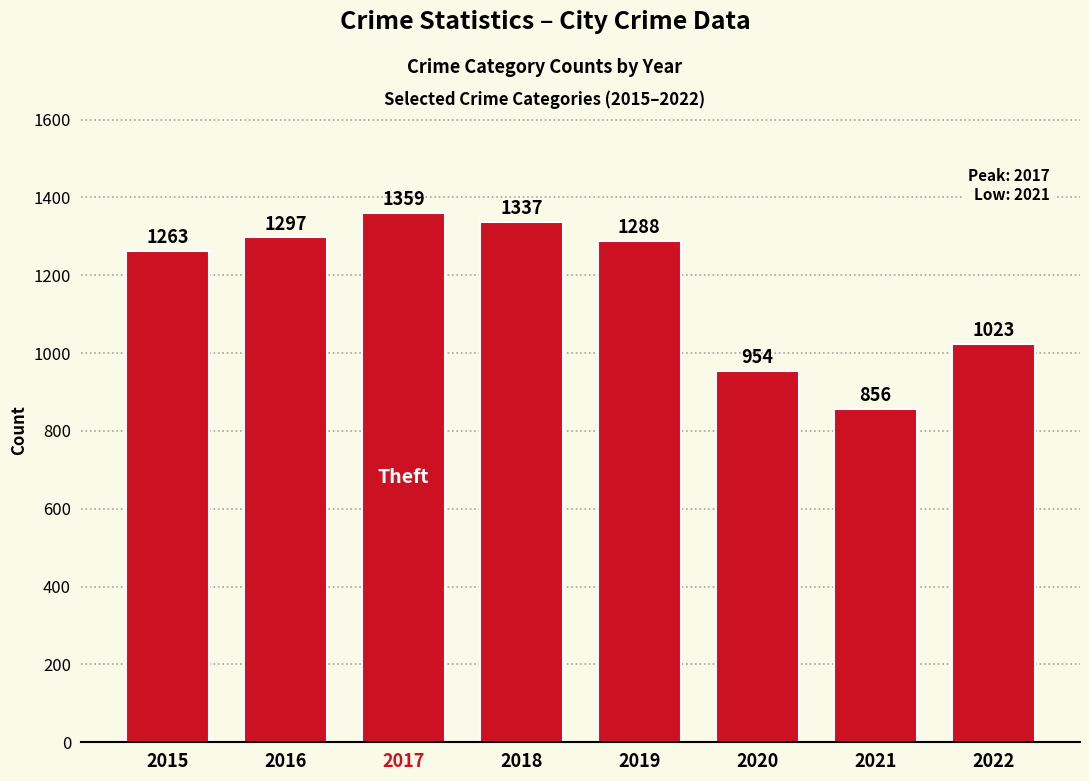

Which label corresponds to the largest value in the chart?

2017